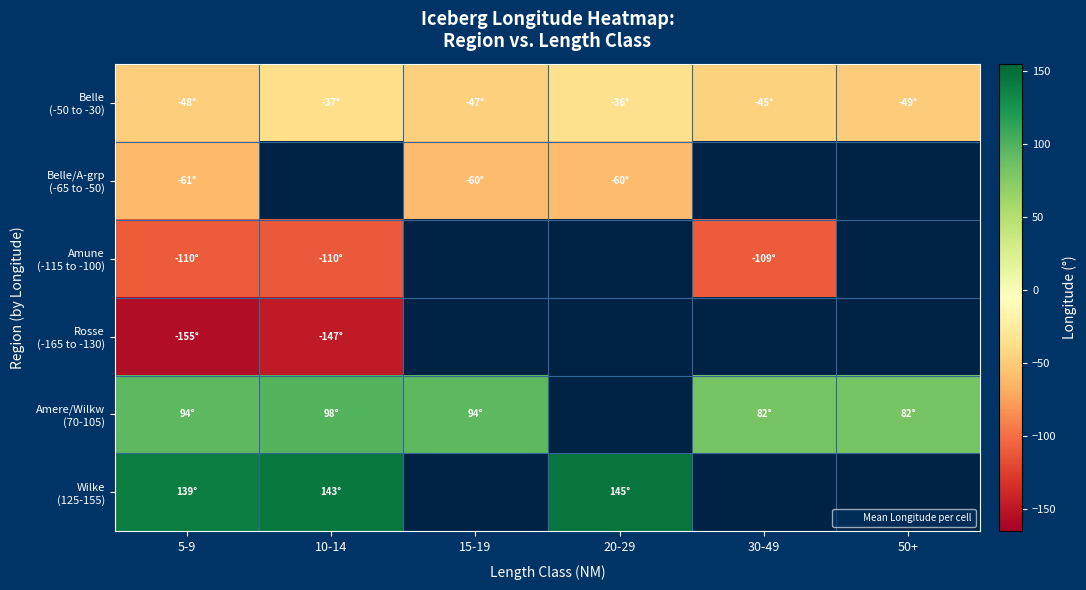

At which label does Belle/A-grp (-65 to -50) reach its peak?

15-19